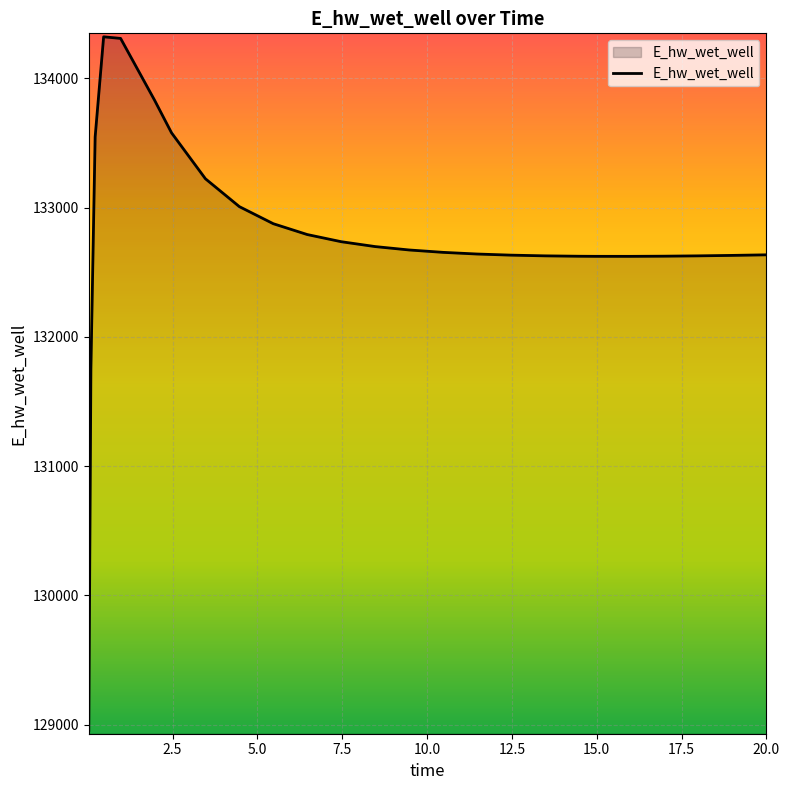

What is the difference between the maximum and minimum values?

5365.1